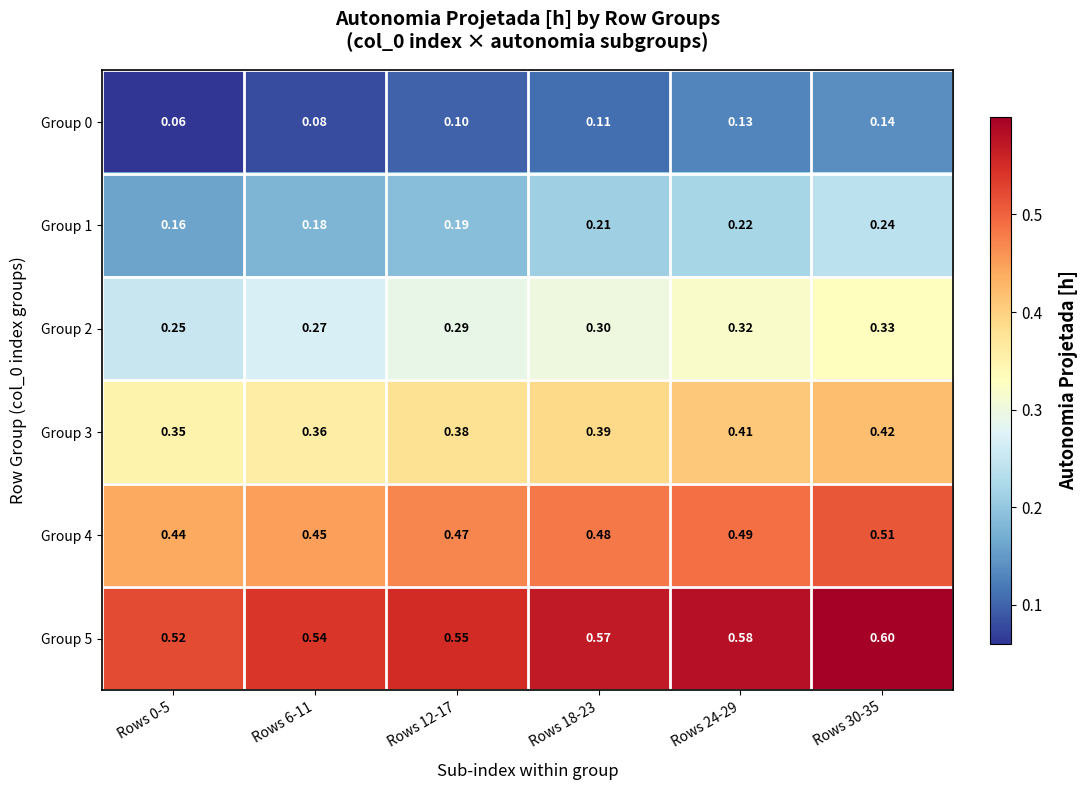

Is the value of Group 0 at Rows 12-17 greater than the value of Group 1 at Rows 6-11?

No